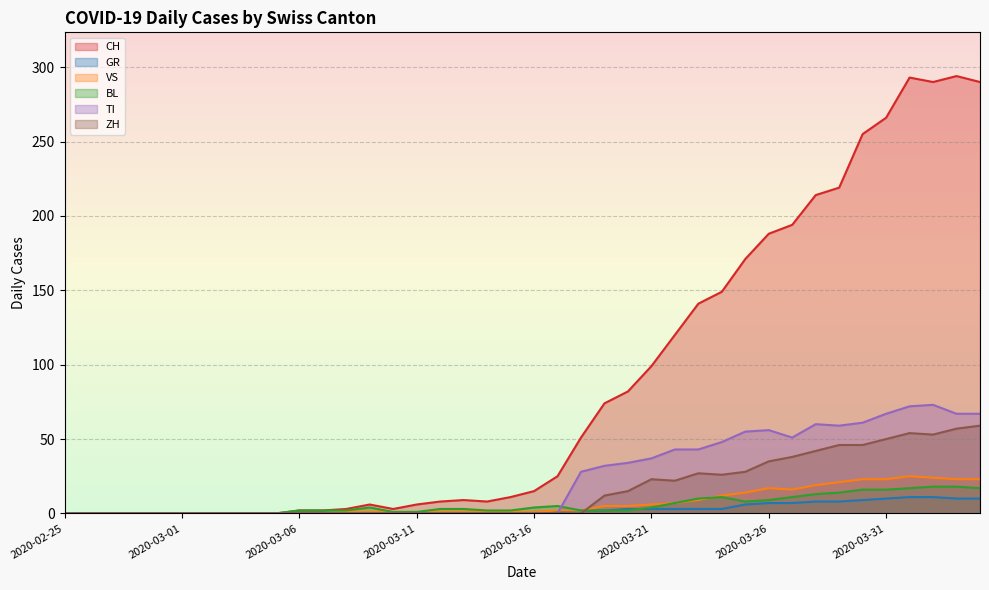

List the series in order of their peak value, lowest first.

GR, BL, VS, ZH, TI, CH